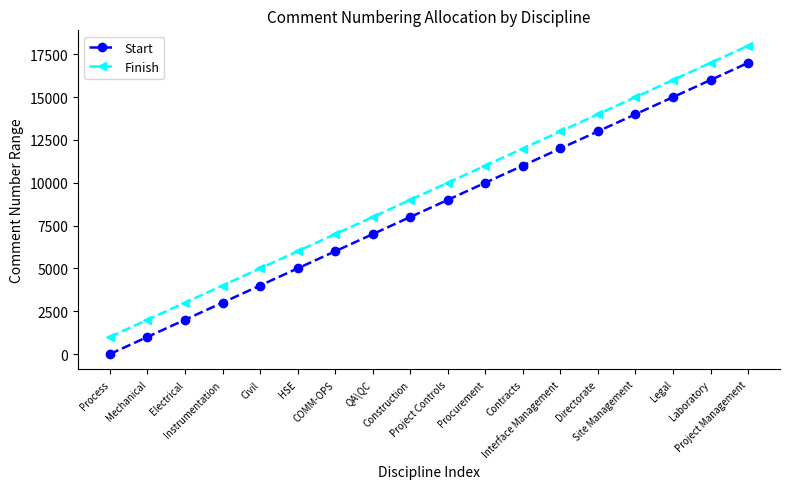

What is the maximum value shown in the chart?

18000